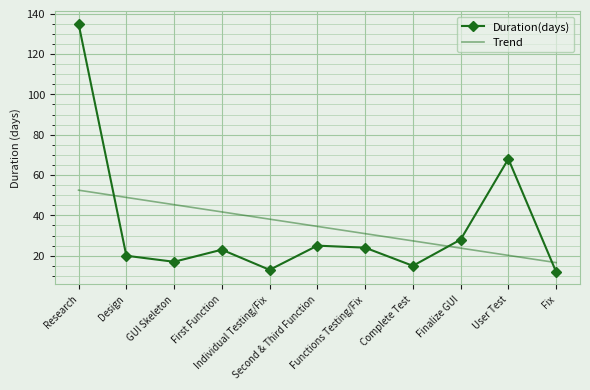

What is the spread (max minus min) of values at User Test?

47.8